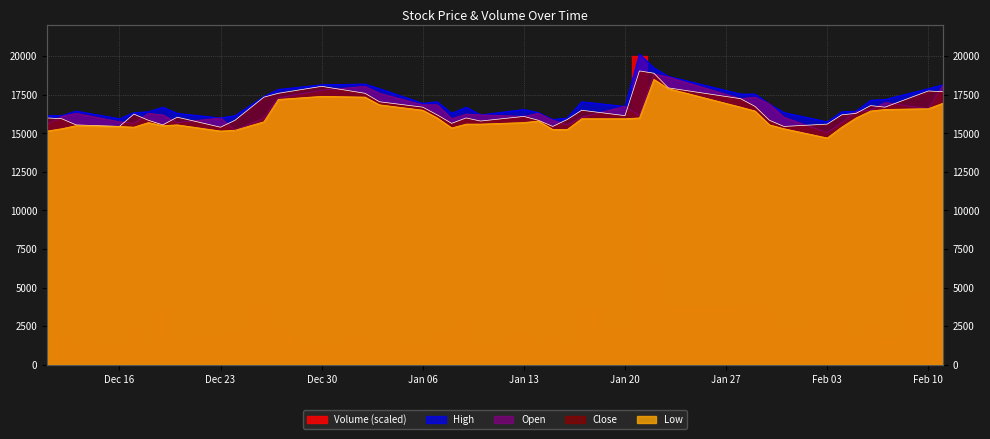

Between which two adjacent categories do Open and Close first intersect?

Dec 16 and Dec 23